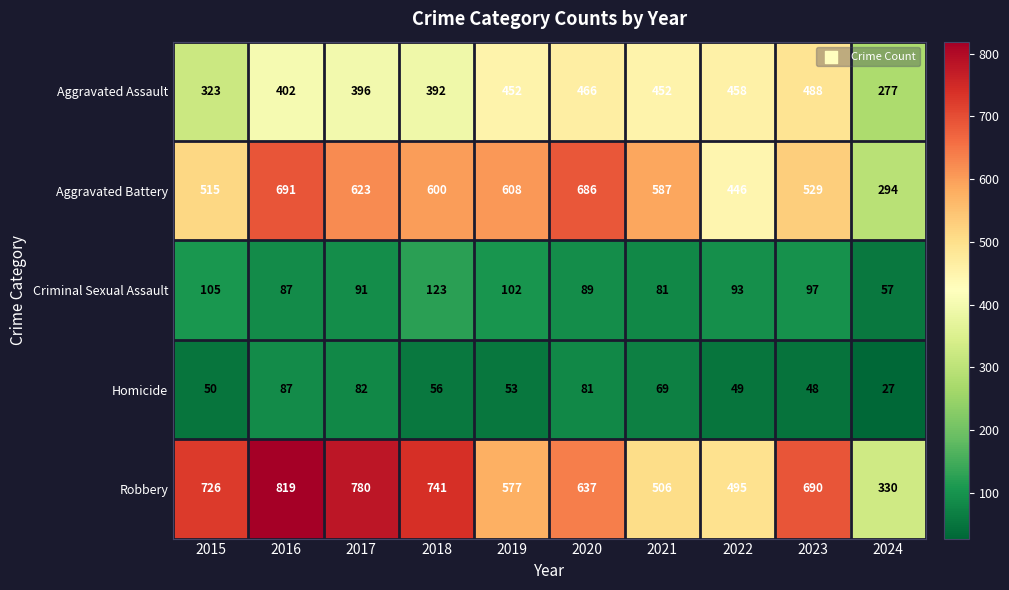

The Robbery series shows 748 at 2021. True or false?

False